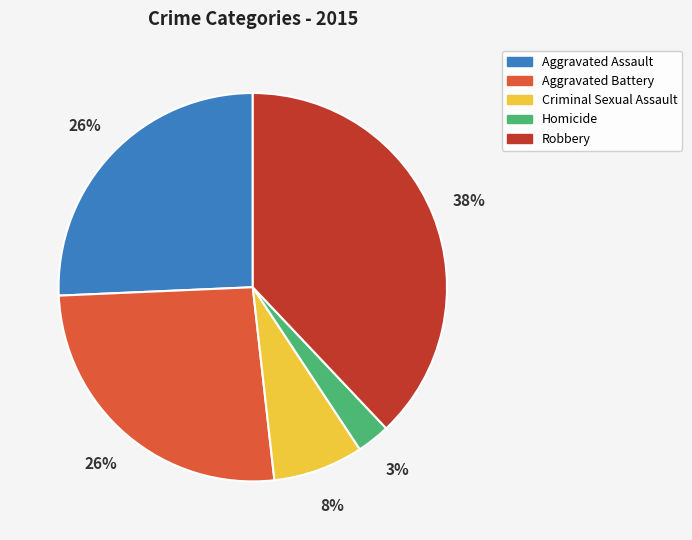

What percentage is the Criminal Sexual Assault slice, to the nearest percent?

8%